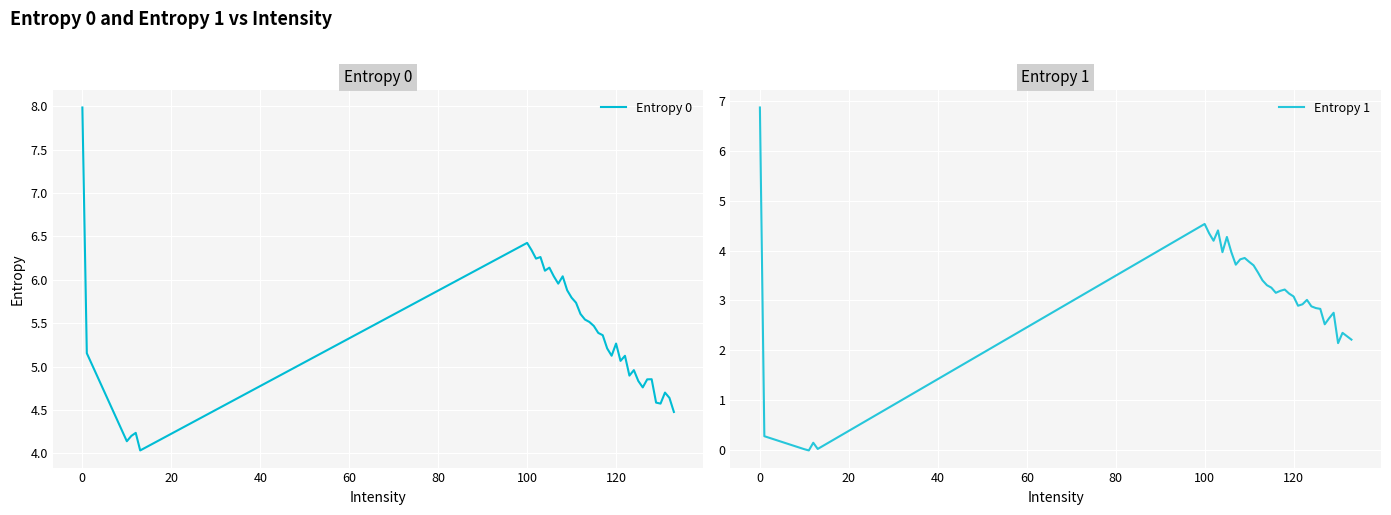

True or false: Entropy 1 and Entropy 0 intersect in this chart.

False